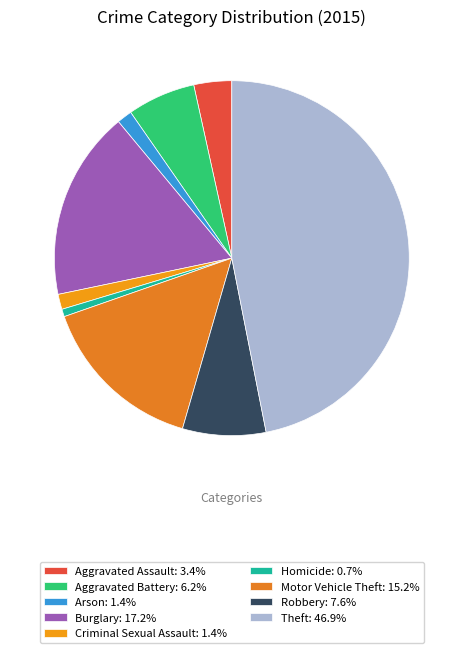

Is Robbery the majority of the pie?

No